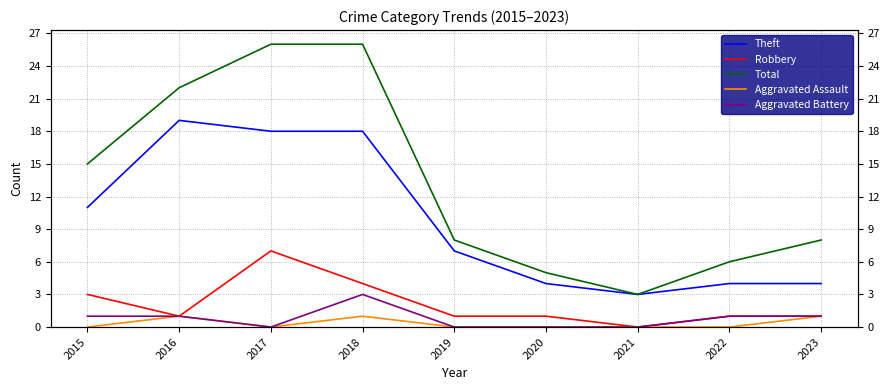

What is the highest value of the Aggravated Battery series?

3